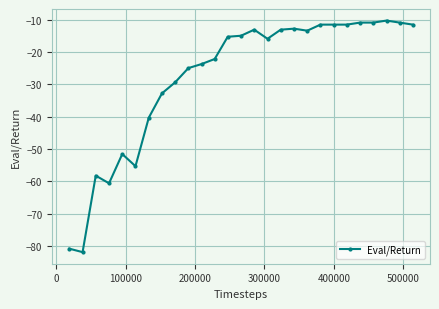

True or false: there are more than 2 points higher than both neighbors.

True